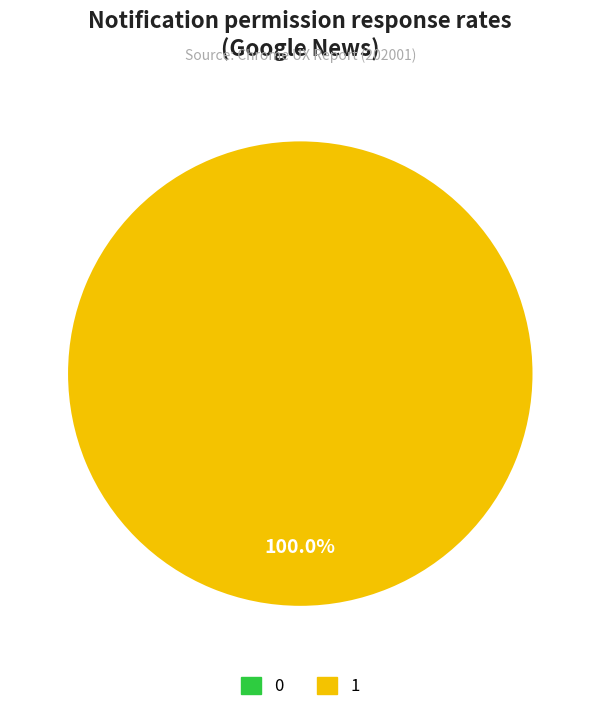

How many segments does this pie chart have?

2